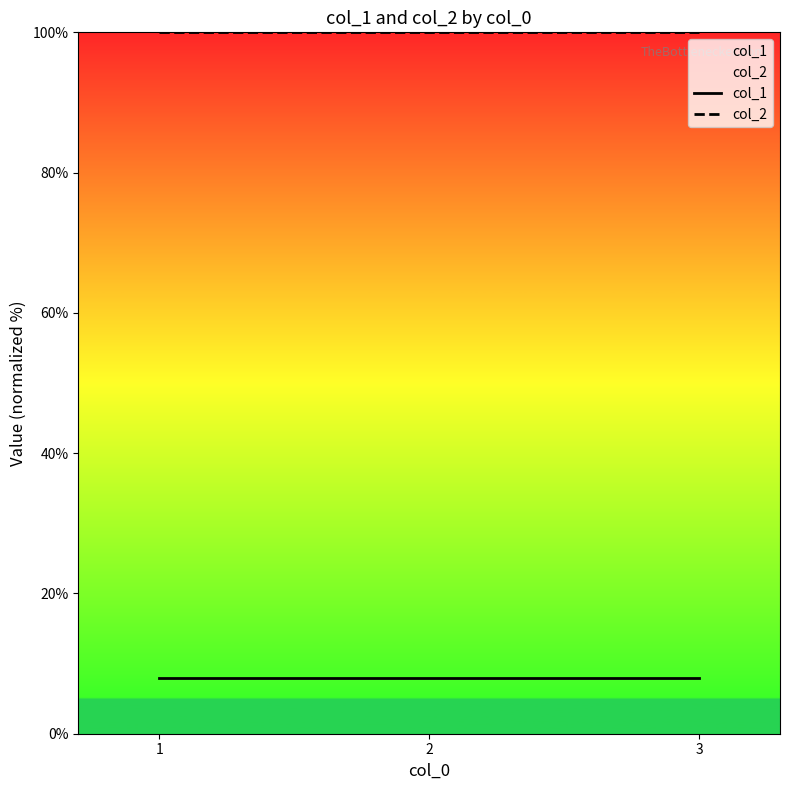

Is it true that col_2 equals 157 at 2?

False